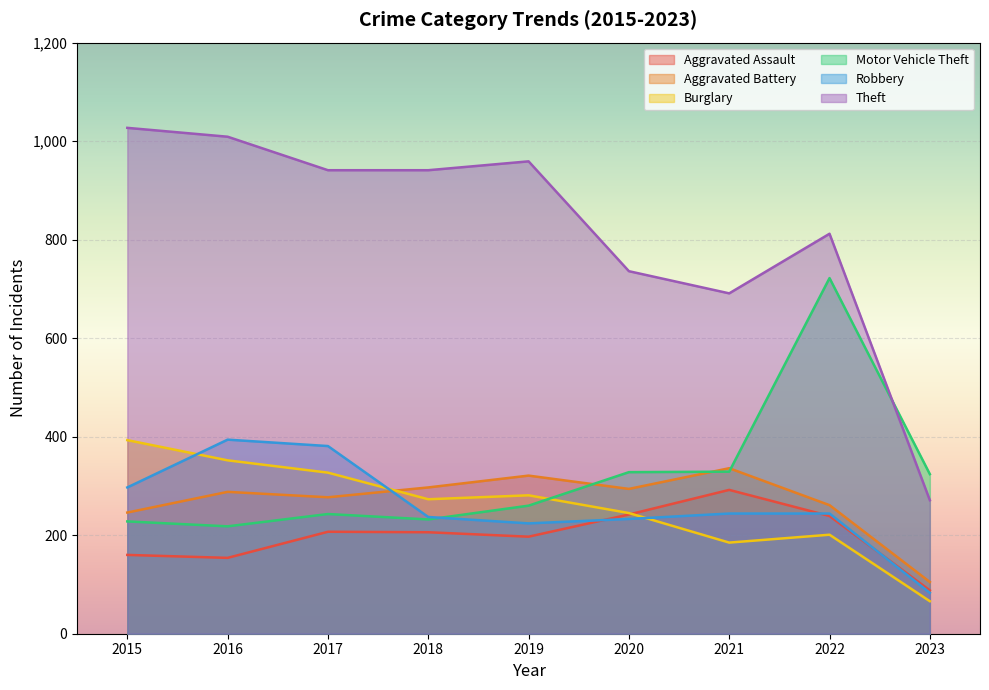

How many lines are shown in the chart?

6